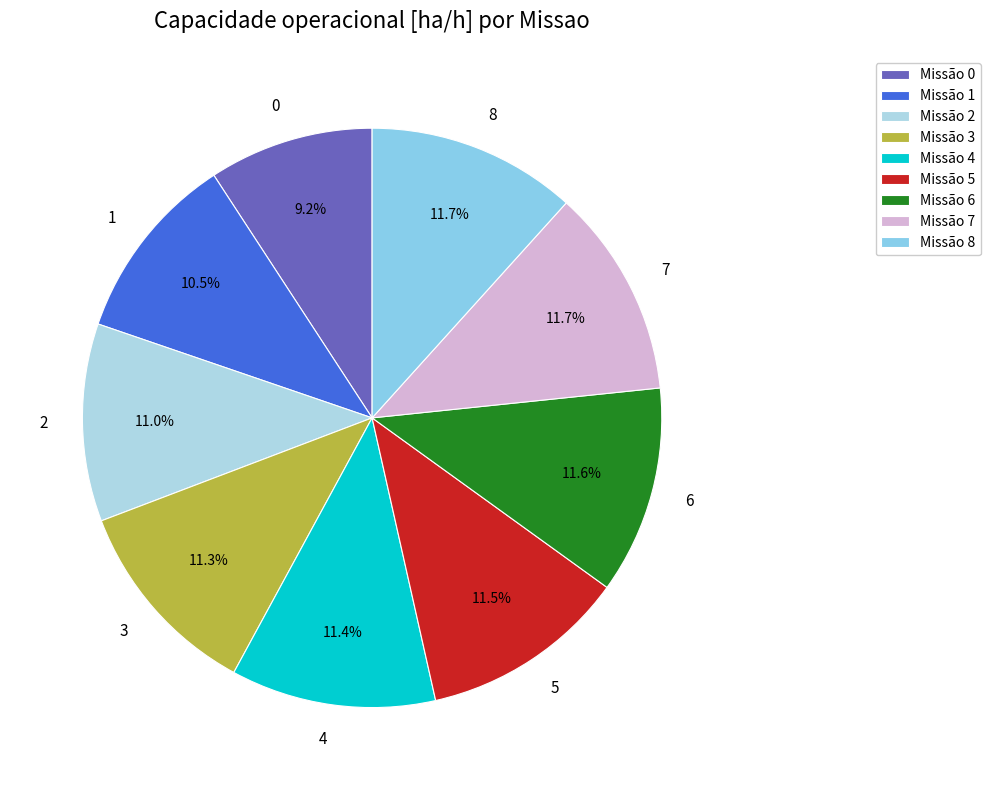

To the nearest percent, what portion does 4 represent?

11%